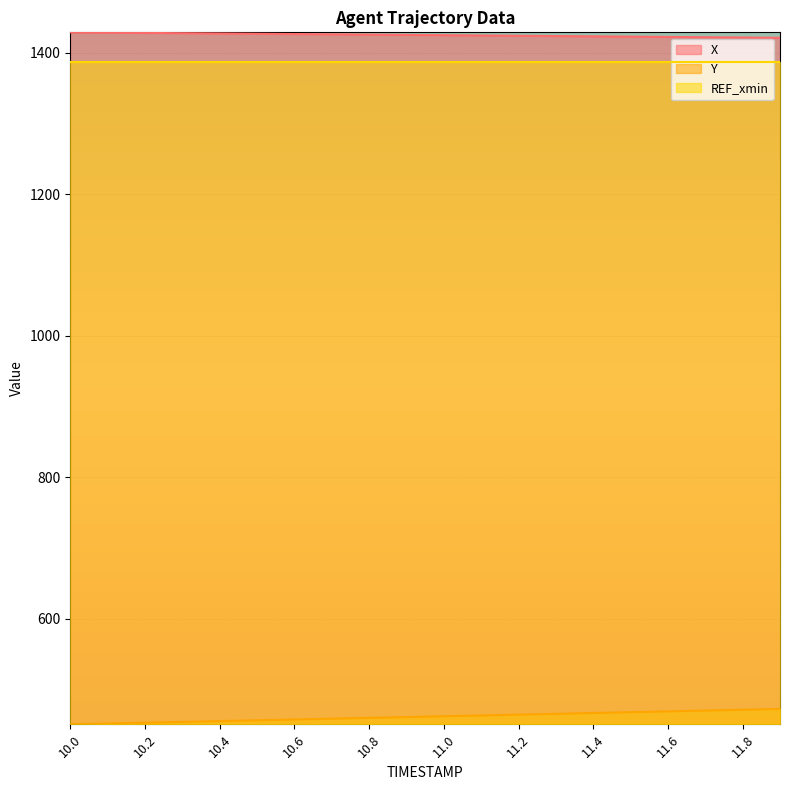

How many lines are shown in the chart?

3